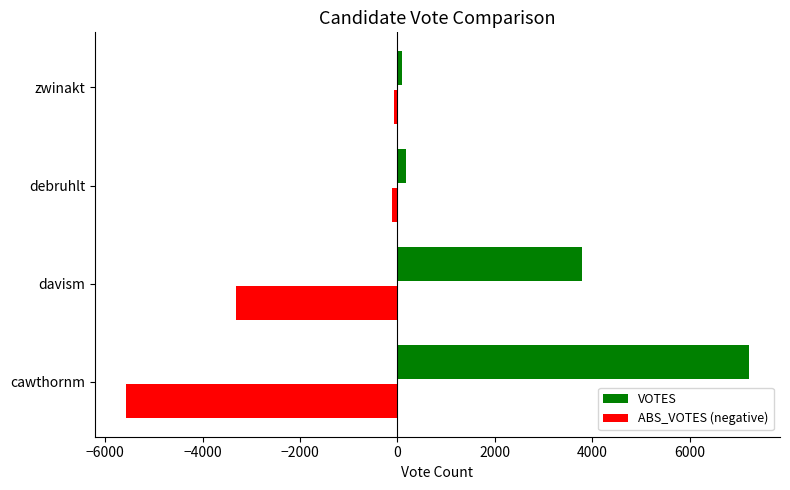

Rank the series by their maximum value, from lowest to highest.

ABS_VOTES (negative), VOTES